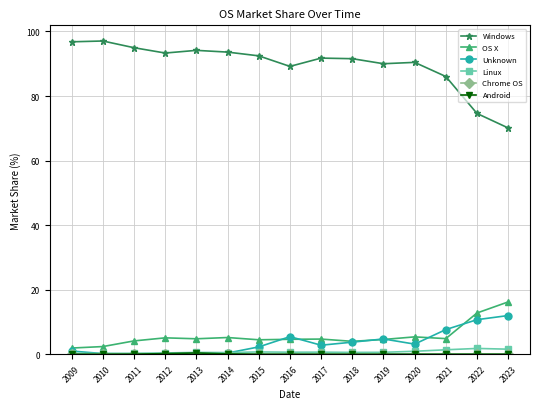

True or false: Linux and Windows cross at least once.

False